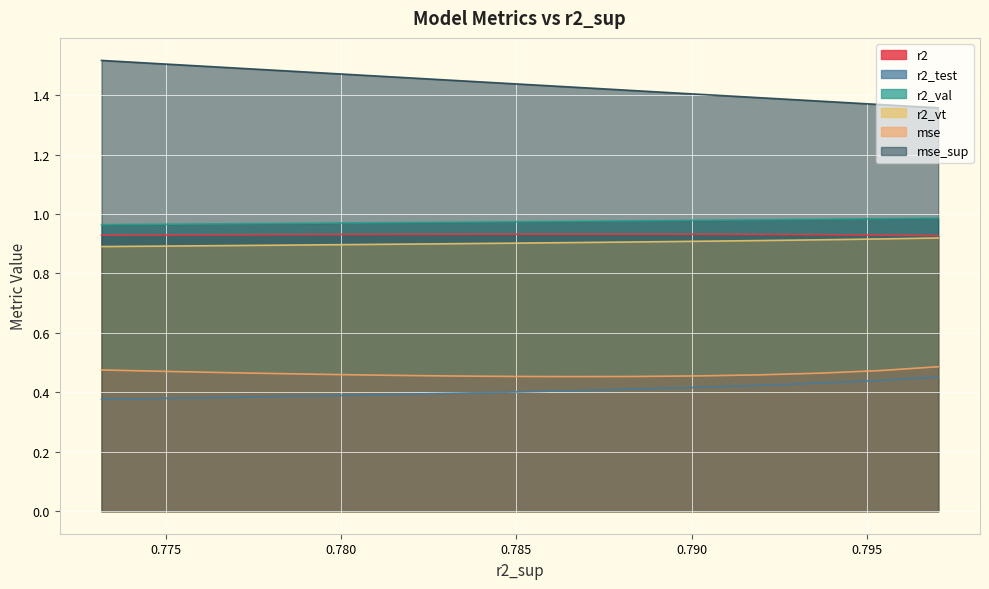

Reading left to right, transcribe all the data shown in this chart.

r2: 0.7970212854975511=0.9	0.7954104704577634=0.9	0.7936838067554743=0.9	0.7919052608983081=0.9	0.7901206302183329=0.9	0.7883625041103742=0.9	0.7866539513675117=0.9	0.7850110665085603=0.9	0.7834446378942317=0.9	0.781961496670162=0.9	0.7805653384365668=0.9	0.779257547129474=0.9	0.778037725873737=0.9	0.7769043000549389=0.9	0.7758545291478506=0.9	0.7748850139661769=0.9	0.7739919845602642=0.9	0.7731712942912572=0.9
r2_test: 0.7970212854975511=0.5	0.7954104704577634=0.4	0.7936838067554743=0.4	0.7919052608983081=0.4	0.7901206302183329=0.4	0.7883625041103742=0.4	0.7866539513675117=0.4	0.7850110665085603=0.4	0.7834446378942317=0.4	0.781961496670162=0.4	0.7805653384365668=0.4	0.779257547129474=0.4	0.778037725873737=0.4	0.7769043000549389=0.4	0.7758545291478506=0.4	0.7748850139661769=0.4	0.7739919845602642=0.4	0.7731712942912572=0.4
r2_val: 0.7970212854975511=1.0	0.7954104704577634=1.0	0.7936838067554743=1.0	0.7919052608983081=1.0	0.7901206302183329=1.0	0.7883625041103742=1.0	0.7866539513675117=1.0	0.7850110665085603=1.0	0.7834446378942317=1.0	0.781961496670162=1.0	0.7805653384365668=1.0	0.779257547129474=1.0	0.778037725873737=1.0	0.7769043000549389=1.0	0.7758545291478506=1.0	0.7748850139661769=1.0	0.7739919845602642=1.0	0.7731712942912572=1.0
r2_vt: 0.7970212854975511=0.9	0.7954104704577634=0.9	0.7936838067554743=0.9	0.7919052608983081=0.9	0.7901206302183329=0.9	0.7883625041103742=0.9	0.7866539513675117=0.9	0.7850110665085603=0.9	0.7834446378942317=0.9	0.781961496670162=0.9	0.7805653384365668=0.9	0.779257547129474=0.9	0.778037725873737=0.9	0.7769043000549389=0.9	0.7758545291478506=0.9	0.7748850139661769=0.9	0.7739919845602642=0.9	0.7731712942912572=0.9
mse: 0.7970212854975511=0.5	0.7954104704577634=0.5	0.7936838067554743=0.5	0.7919052608983081=0.5	0.7901206302183329=0.5	0.7883625041103742=0.5	0.7866539513675117=0.5	0.7850110665085603=0.5	0.7834446378942317=0.5	0.781961496670162=0.5	0.7805653384365668=0.5	0.779257547129474=0.5	0.778037725873737=0.5	0.7769043000549389=0.5	0.7758545291478506=0.5	0.7748850139661769=0.5	0.7739919845602642=0.5	0.7731712942912572=0.5
mse_sup: 0.7970212854975511=1.4	0.7954104704577634=1.4	0.7936838067554743=1.4	0.7919052608983081=1.4	0.7901206302183329=1.4	0.7883625041103742=1.4	0.7866539513675117=1.4	0.7850110665085603=1.4	0.7834446378942317=1.4	0.781961496670162=1.5	0.7805653384365668=1.5	0.779257547129474=1.5	0.778037725873737=1.5	0.7769043000549389=1.5	0.7758545291478506=1.5	0.7748850139661769=1.5	0.7739919845602642=1.5	0.7731712942912572=1.5